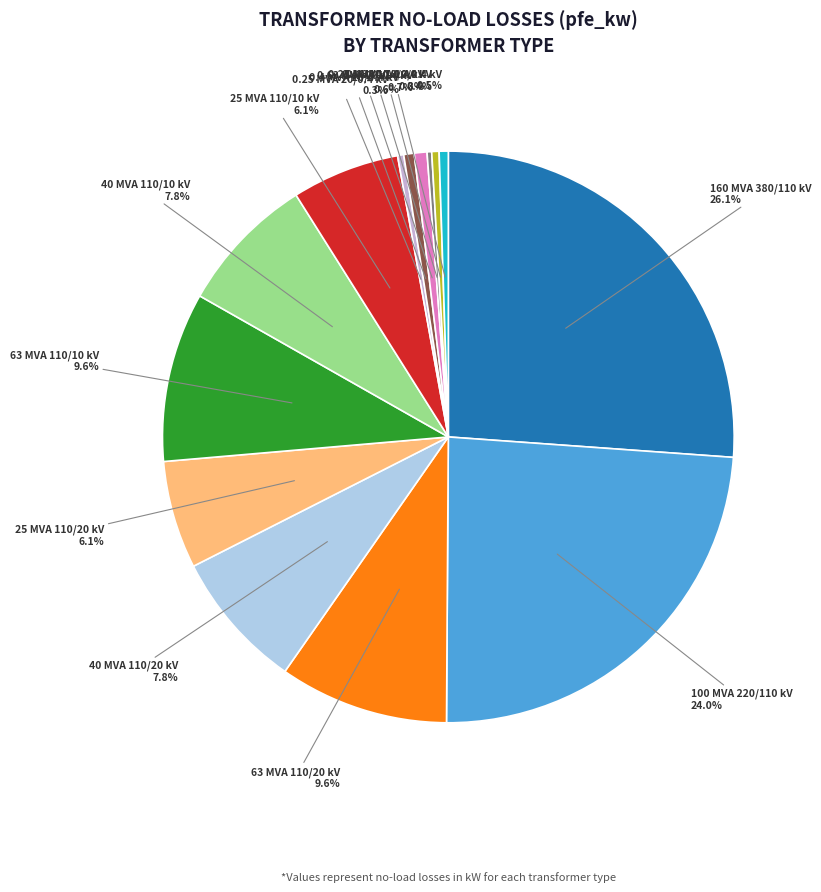

To the nearest percent, what is the average slice percentage?

7%